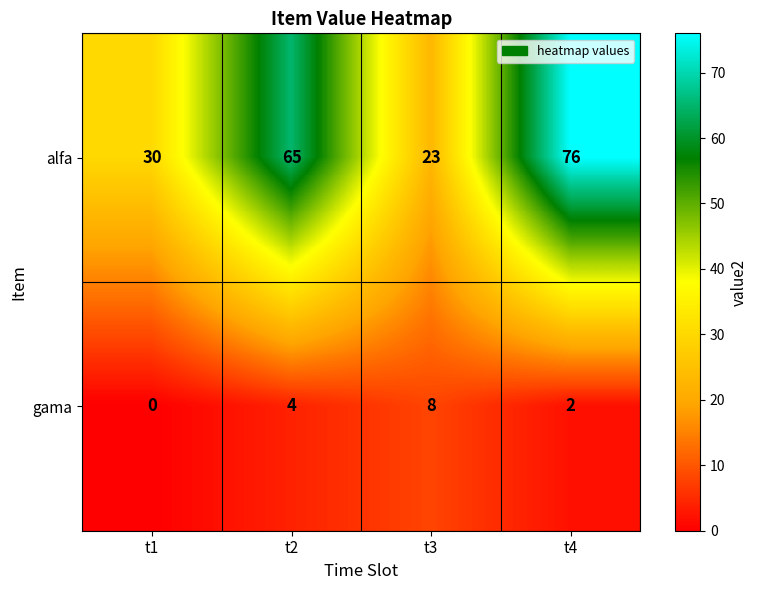

Which category has the highest value in the alfa series?

t4